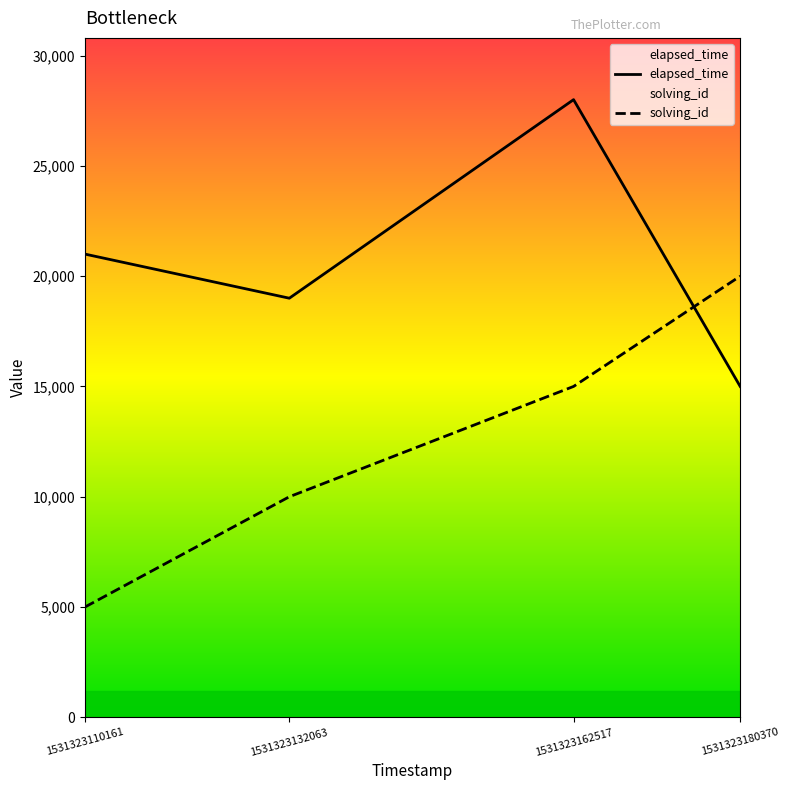

What is the maximum value shown in the chart?

28000